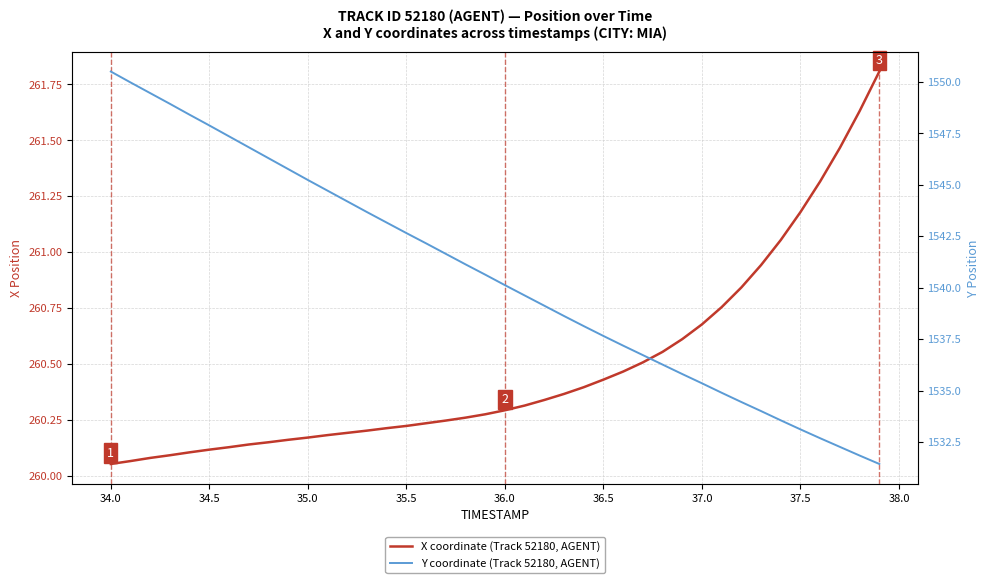

Does the chart have visible grid lines?

Yes